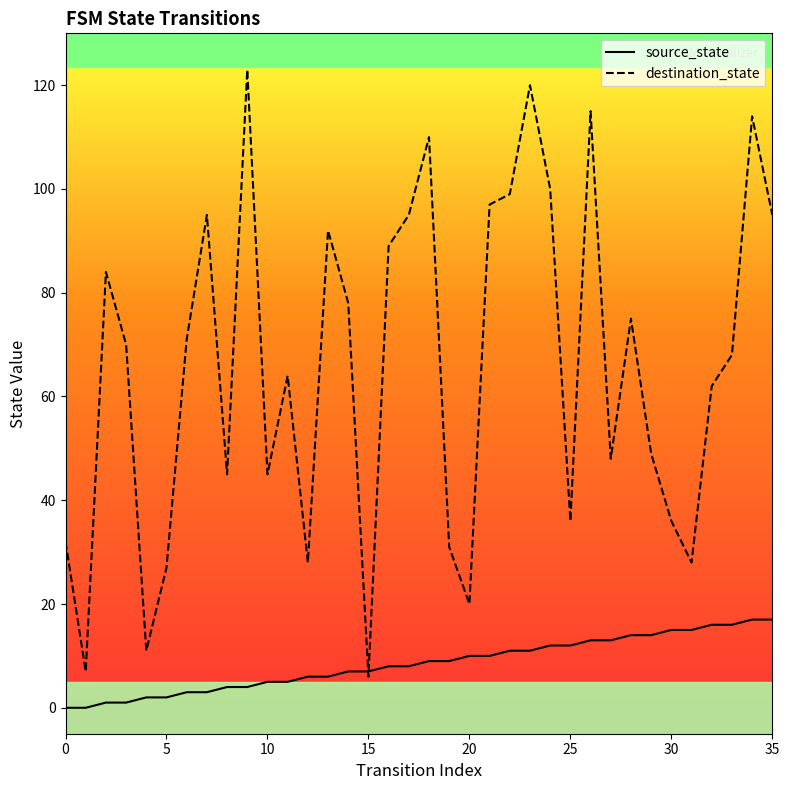

How many intersections are there between destination_state and source_state?

2